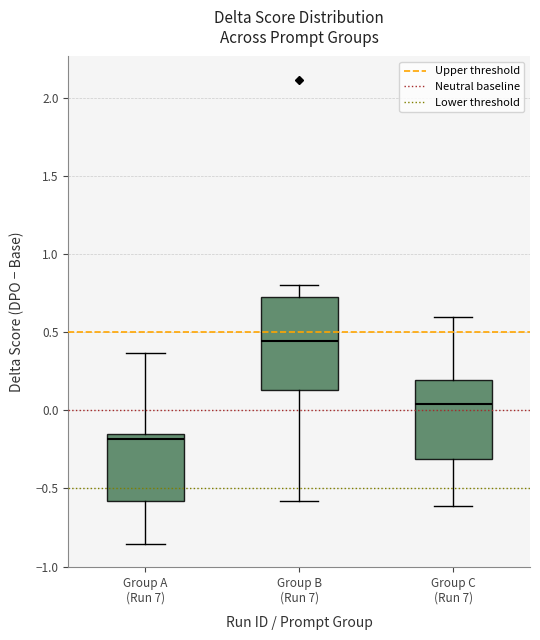

Which box's median line is the highest?

Group B (Run 7)